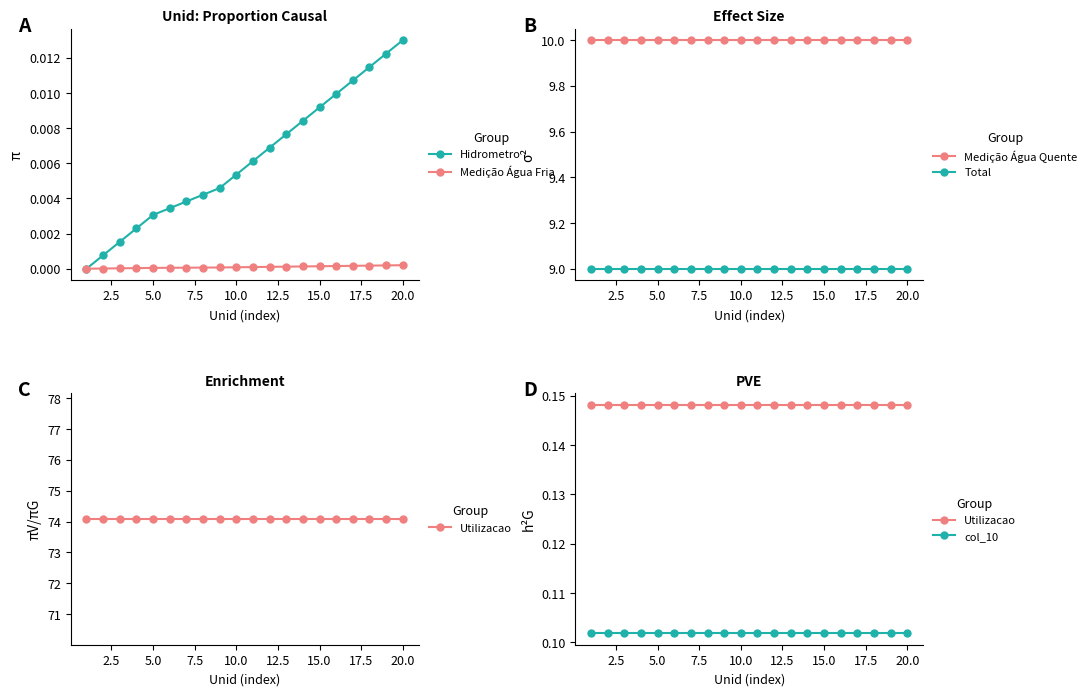

What is the sum of all Utilizacao values?

3.0